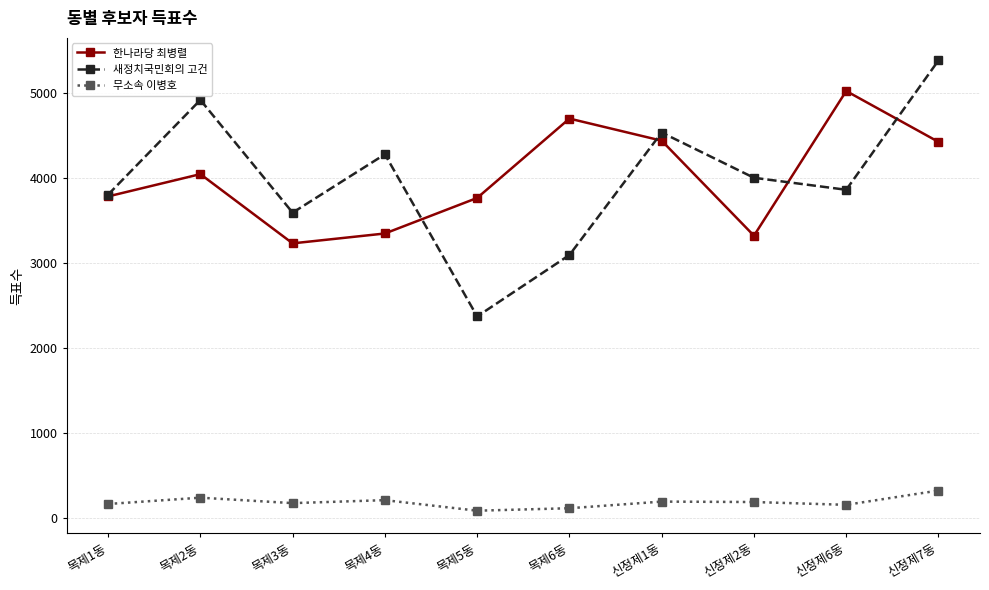

Does the chart display data point markers on the line(s)?

Yes